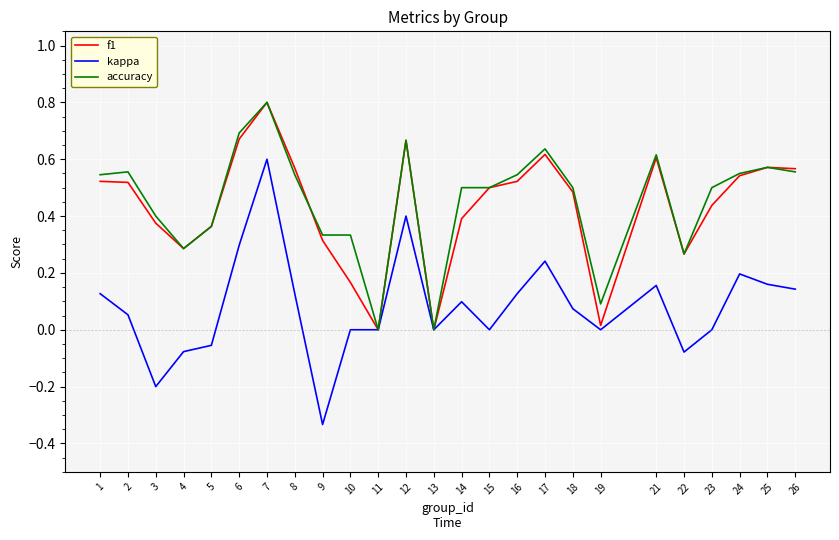

At which label does kappa first exceed 0?

1